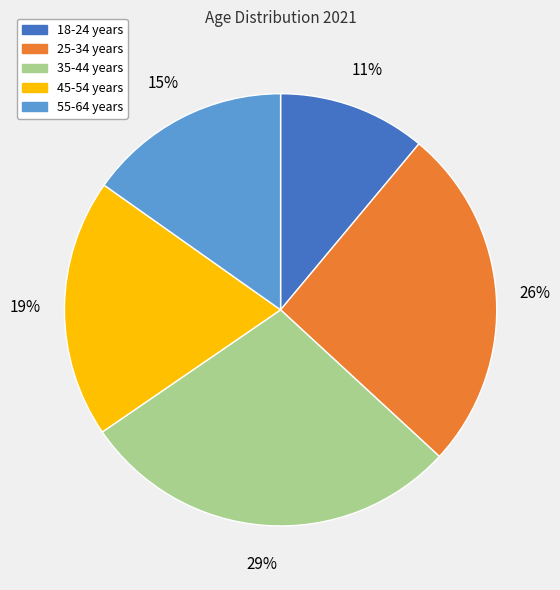

The 25-34 years slice represents 20% of the pie. True or false?

False